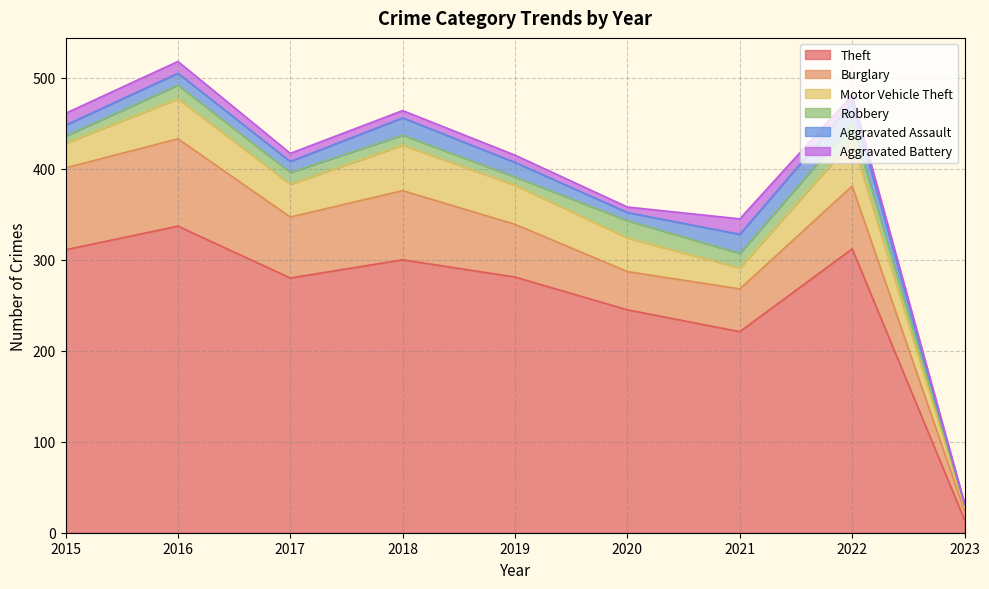

The Motor Vehicle Theft series shows 50 at 2022. True or false?

True